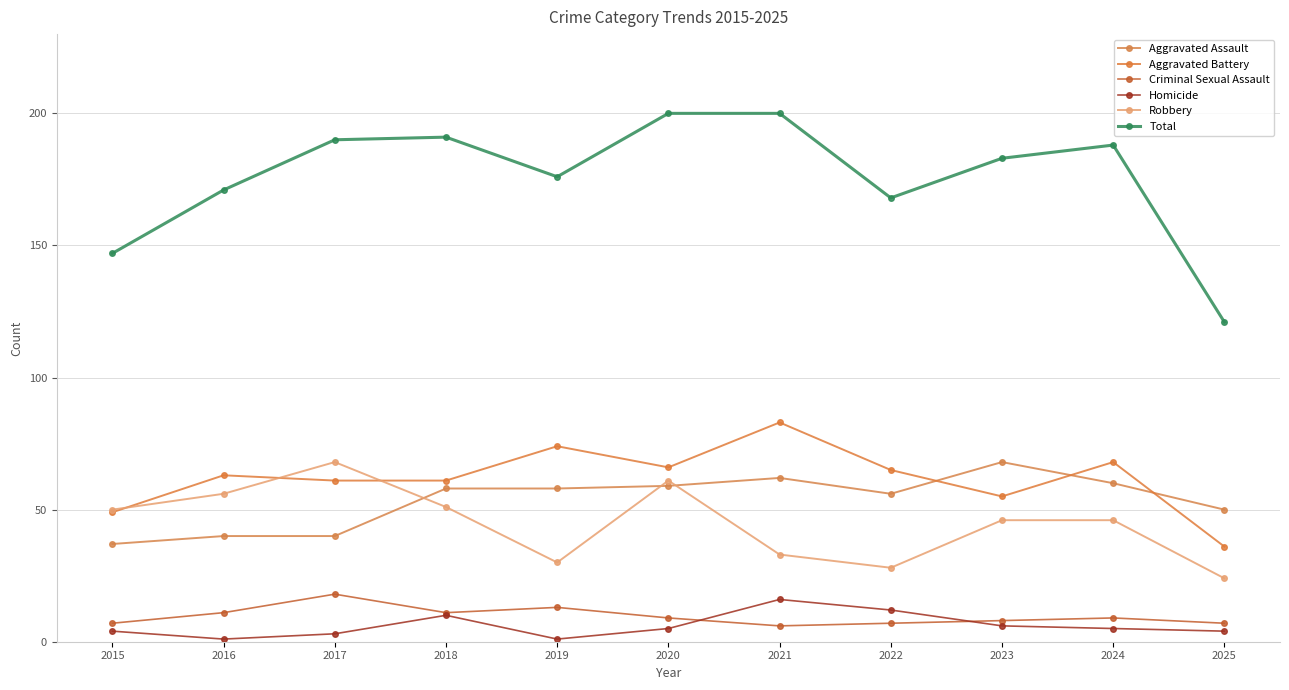

How many distinct data groups are displayed?

6